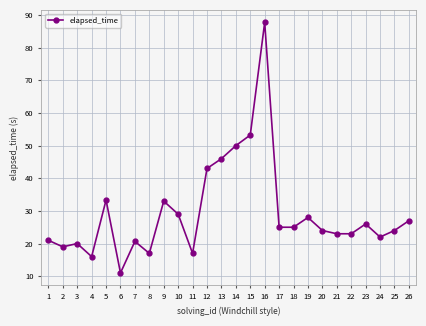

How many points are higher than both their immediate neighbors (excluding endpoints)?

7